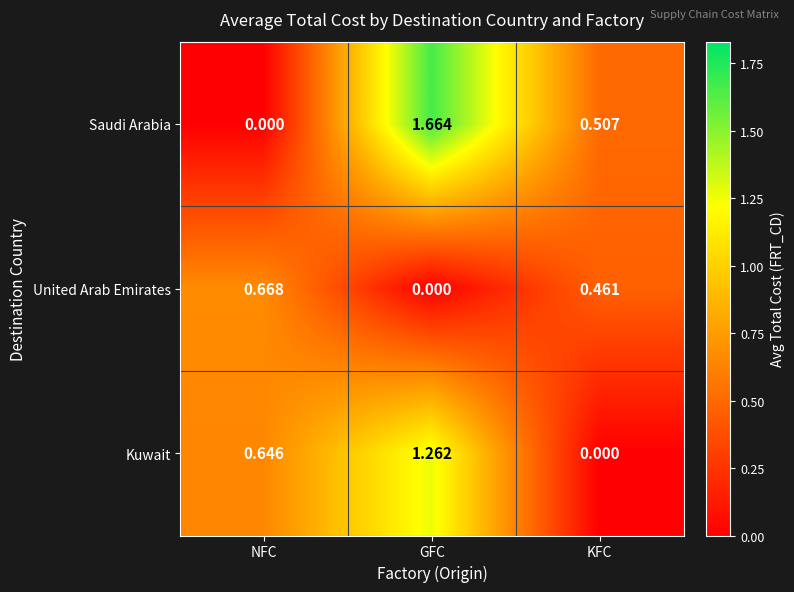

Rank the series by their average value, from highest to lowest.

Saudi Arabia, Kuwait, United Arab Emirates